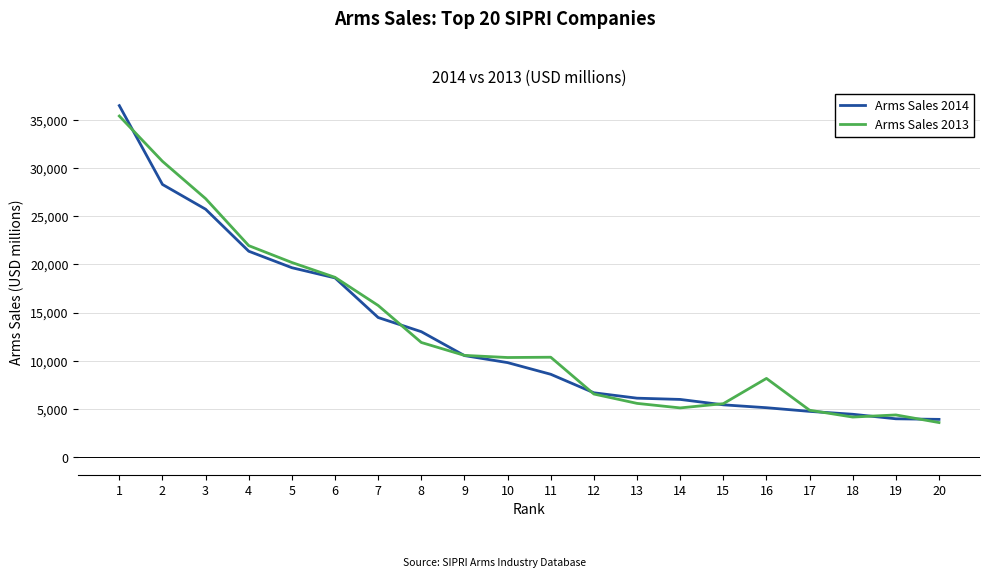

What are all the series names shown in the legend?

Arms Sales 2014, Arms Sales 2013